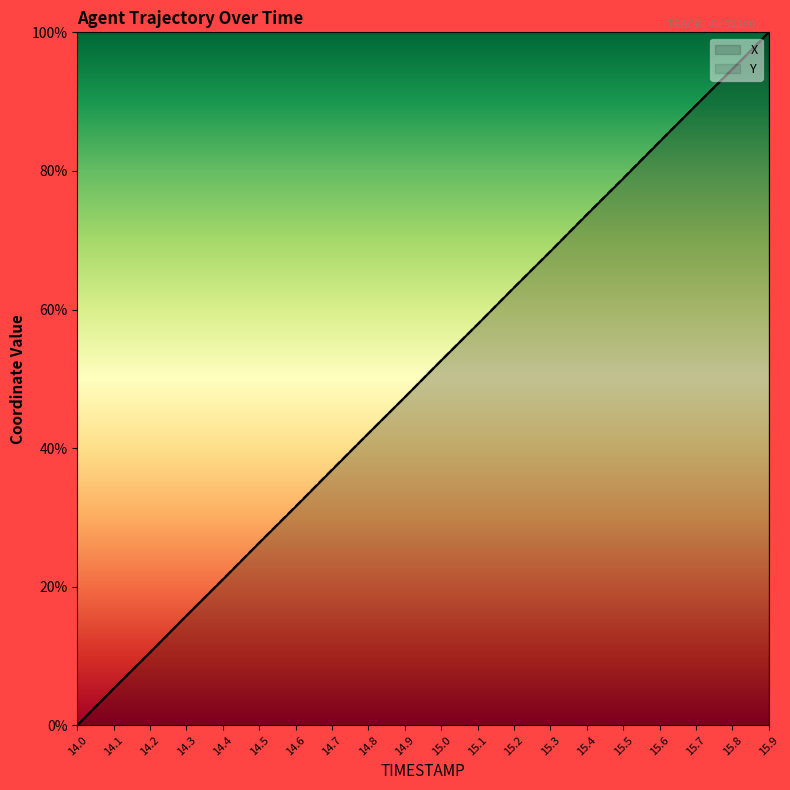

True or false: Y has a value of 33.5 at 14.4.

False